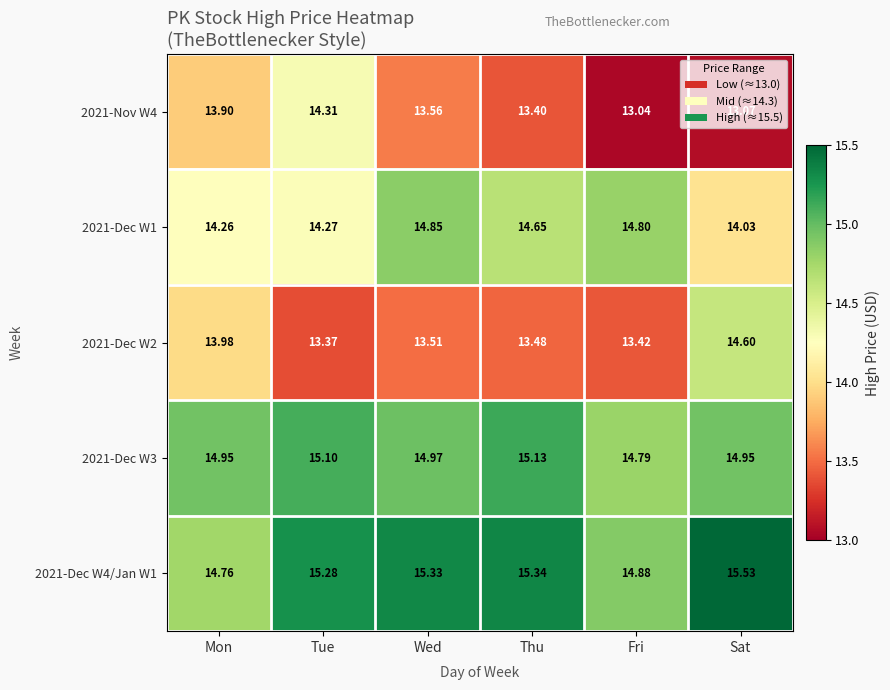

At which category does the chart reach its minimum across all series?

Fri